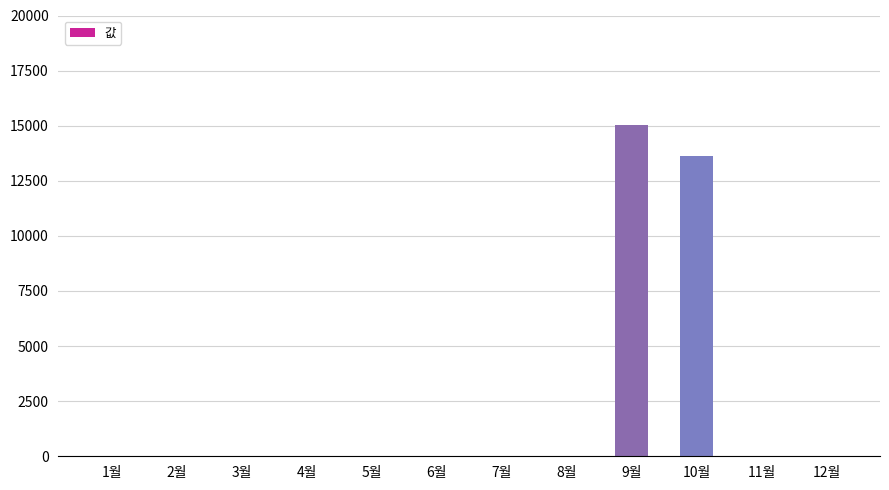

Between 9월 and 8월, which is larger?

9월